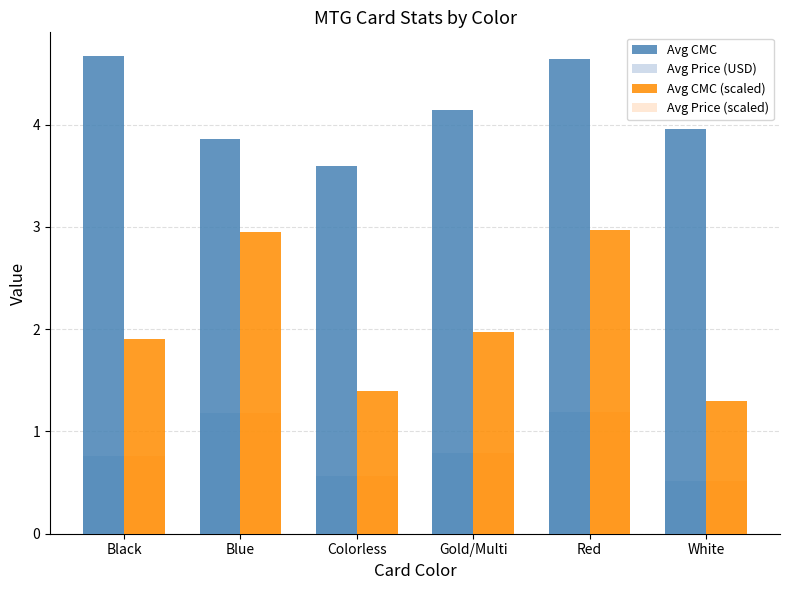

What is the greatest value displayed?

4.7